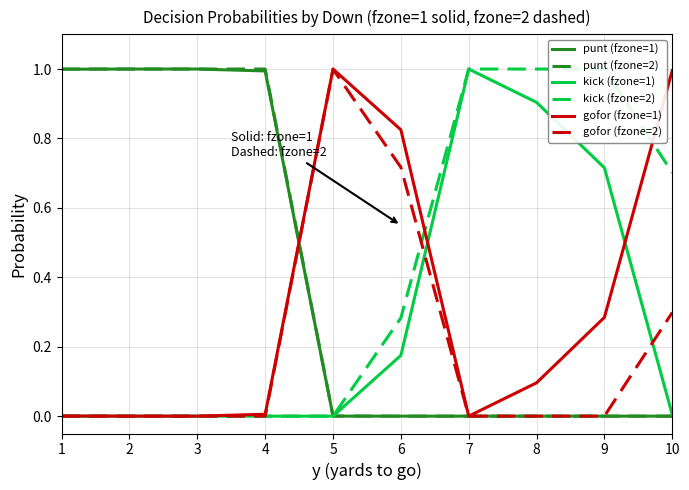

Which category has the highest value in the punt (fzone=2) series?

1